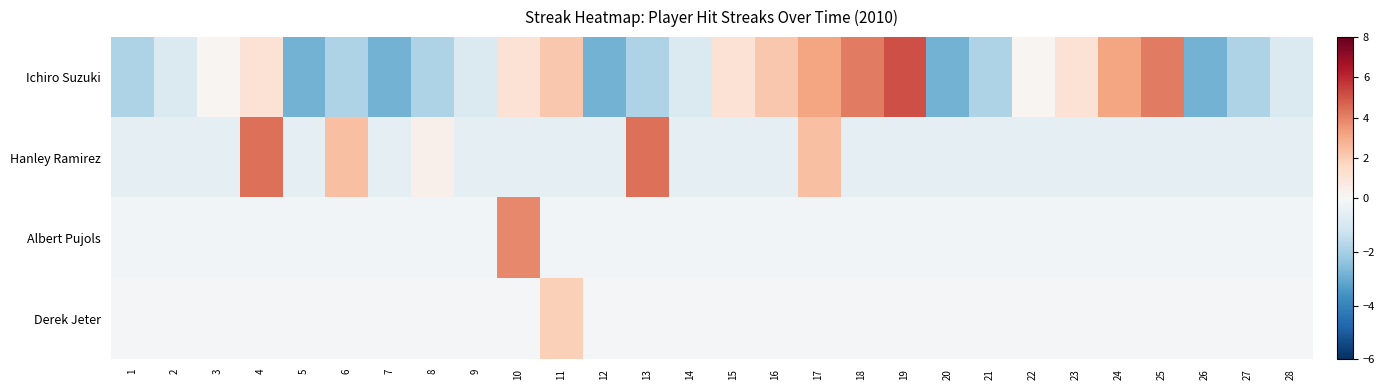

At which category is the sum across all series the highest?

4